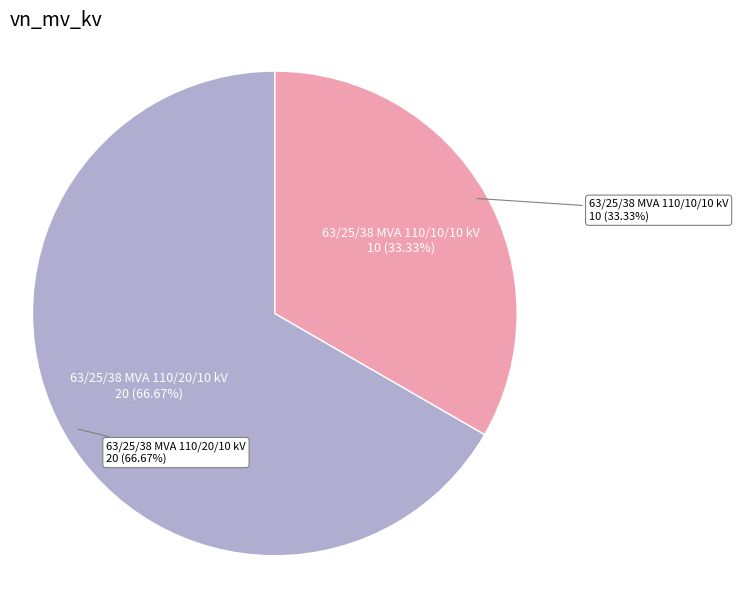

Is it true that 63/25/38 MVA 110/10/10 kV is 33% of the pie?

True